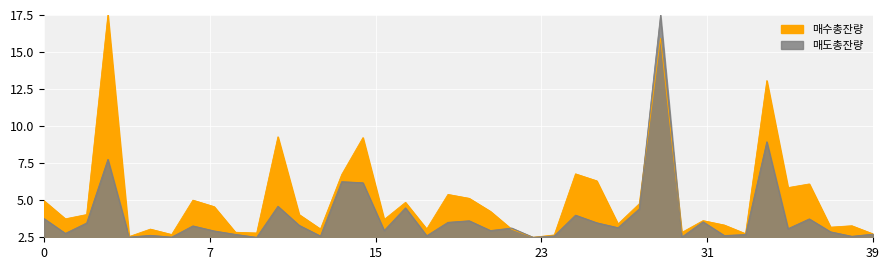

Between which two adjacent categories do 매수총잔량 and 매도총잔량 first intersect?

21 and 22